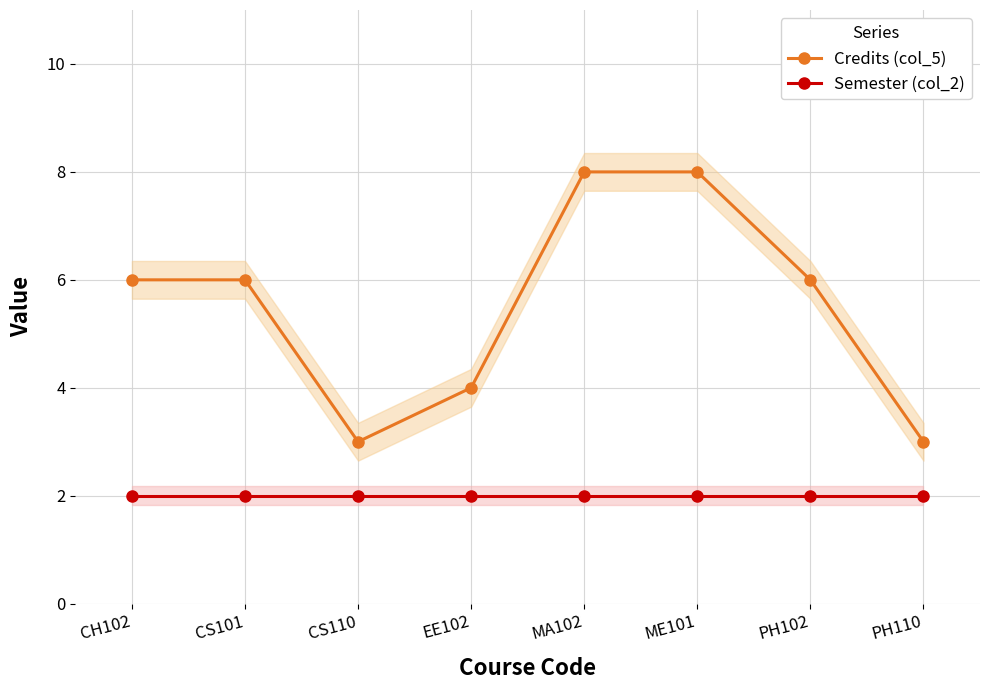

What is the minimum value shown in the chart?

2